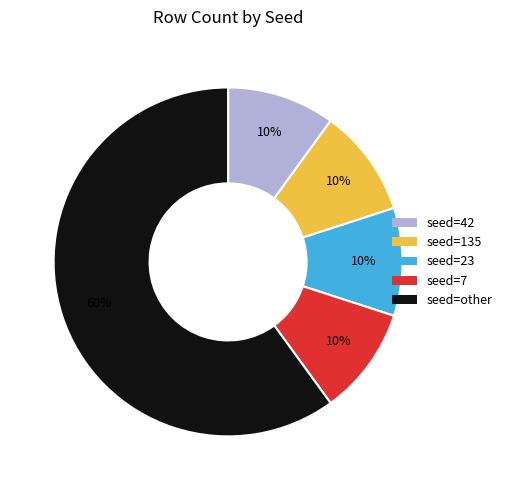

Is there a majority slice in this chart?

Yes